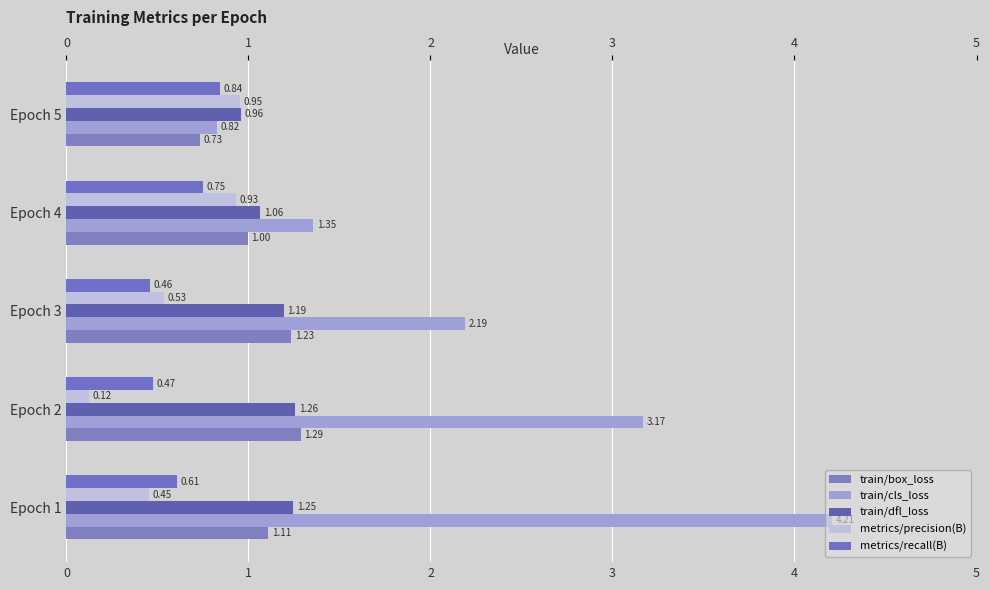

What is the sum of all train/box_loss values?

5.4